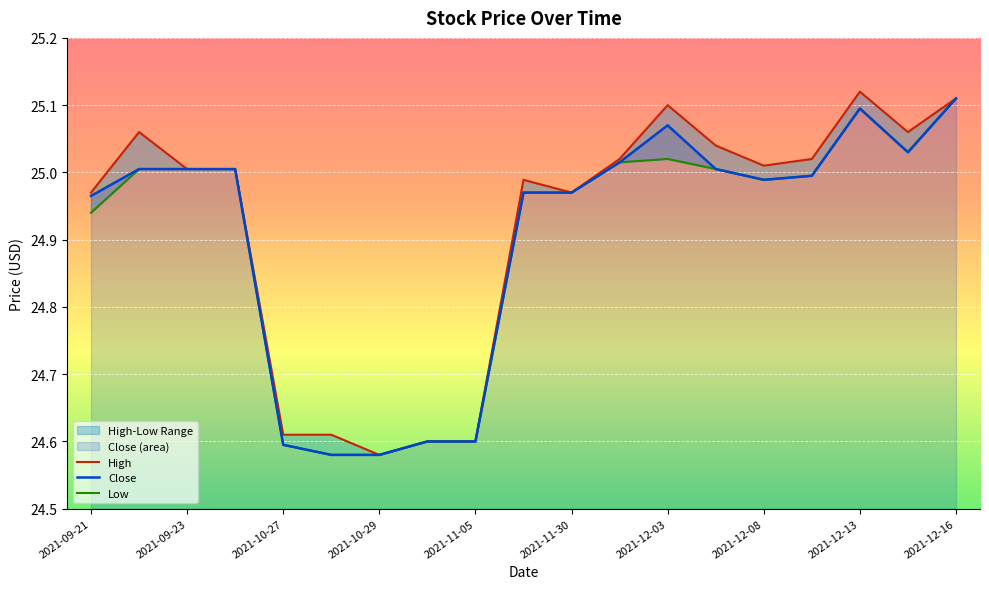

True or false: Close has a value of 42.1 at 2021-12-08.

False